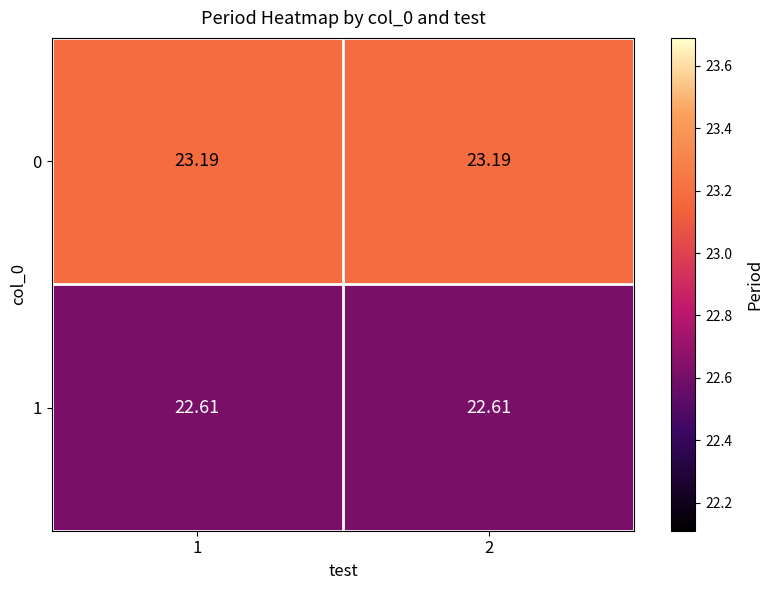

Is the value of 0 at 1 greater than the value of 1 at 1?

Yes